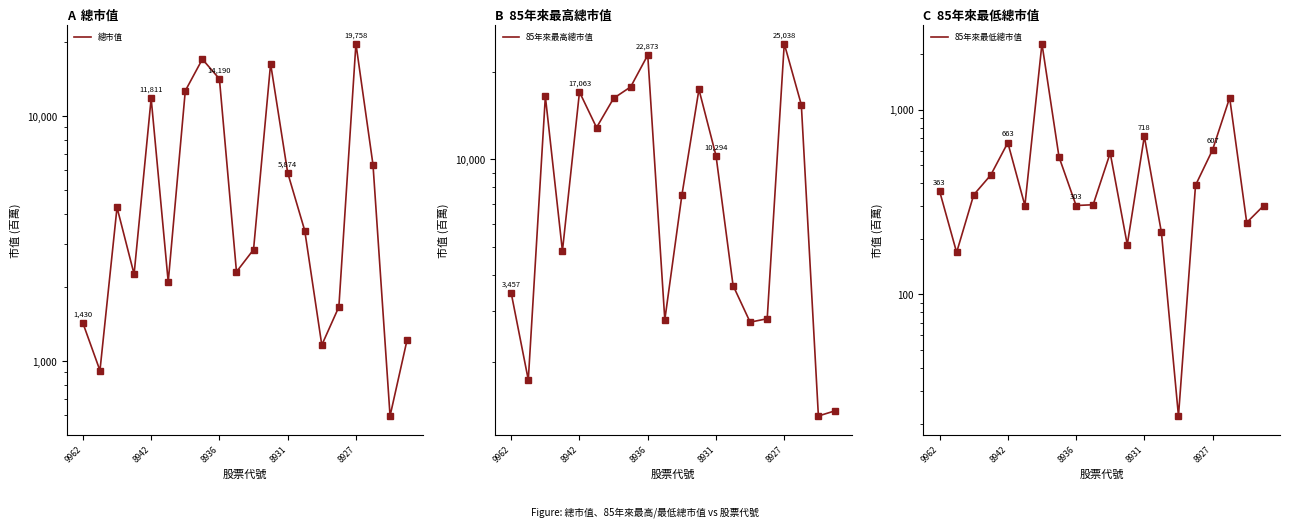

How many data points in 總市值 are less than 3411?

10